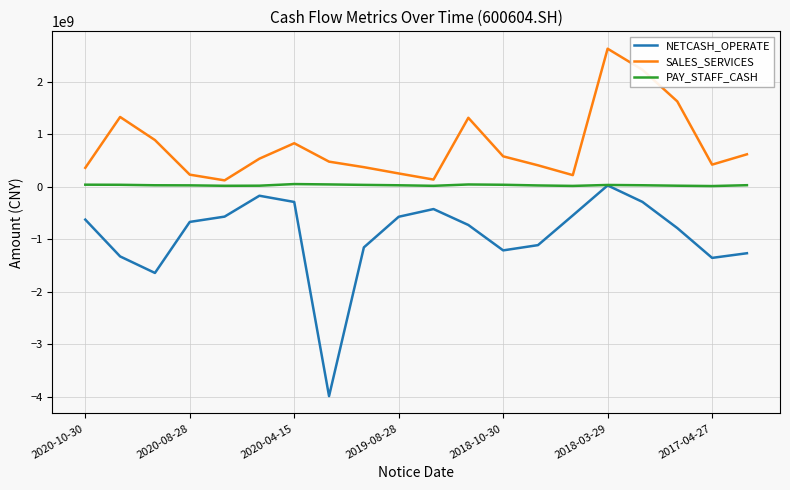

Rank the series by their average value, from lowest to highest.

NETCASH_OPERATE, PAY_STAFF_CASH, SALES_SERVICES